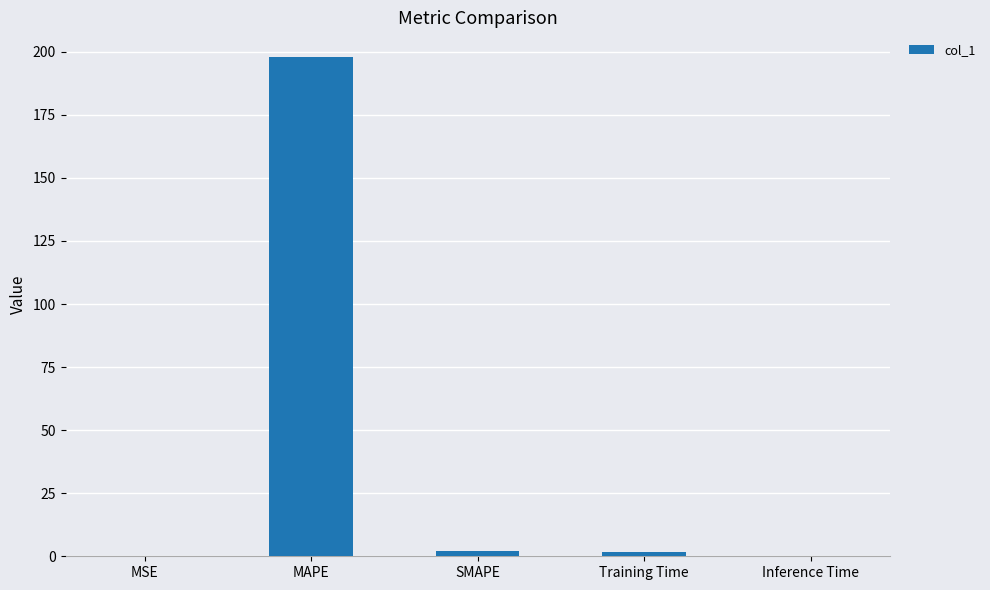

How many series are shown in this chart?

1